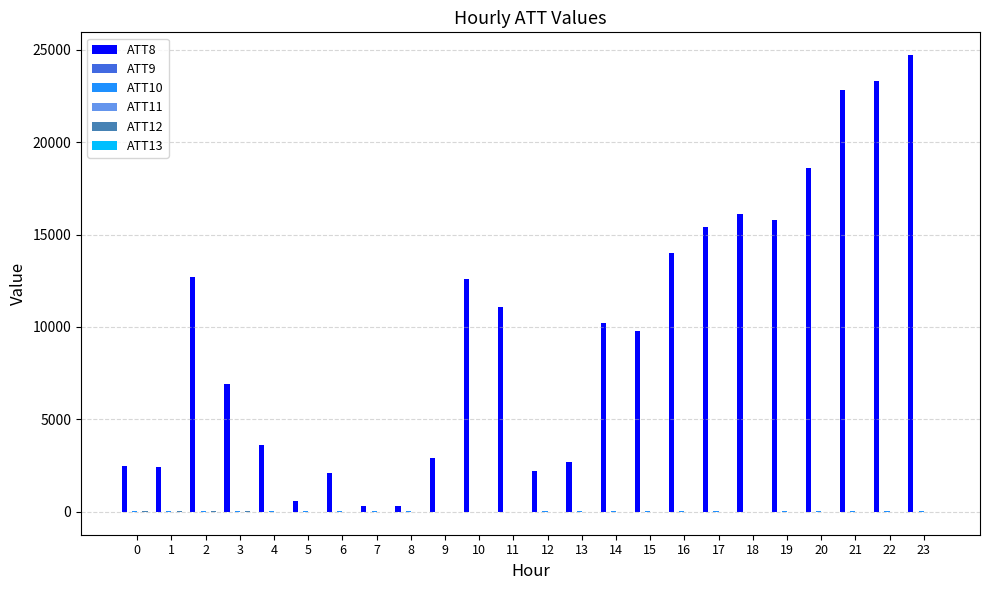

List the series in order of their peak value, highest first.

ATT8, ATT12, ATT10, ATT11, ATT9, ATT13